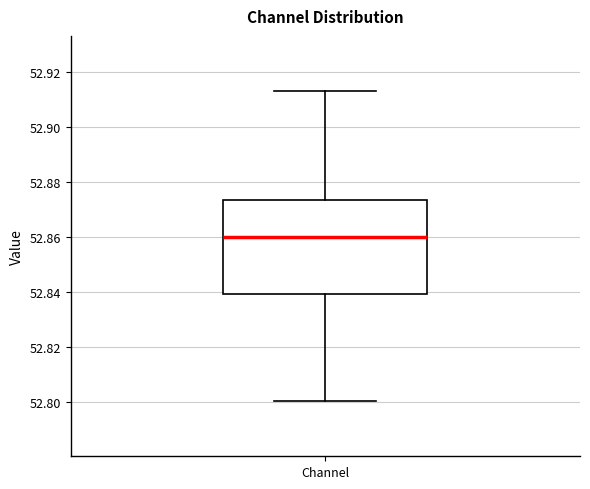

Read this box plot against the y-axis: the position of the median line, the range covered by the box, and the ends of both whiskers. The values are not printed on the chart, so give them approximately, as read against the axis.

median 52.860, box 52.840 to 52.874, whiskers 52.800 to 52.914